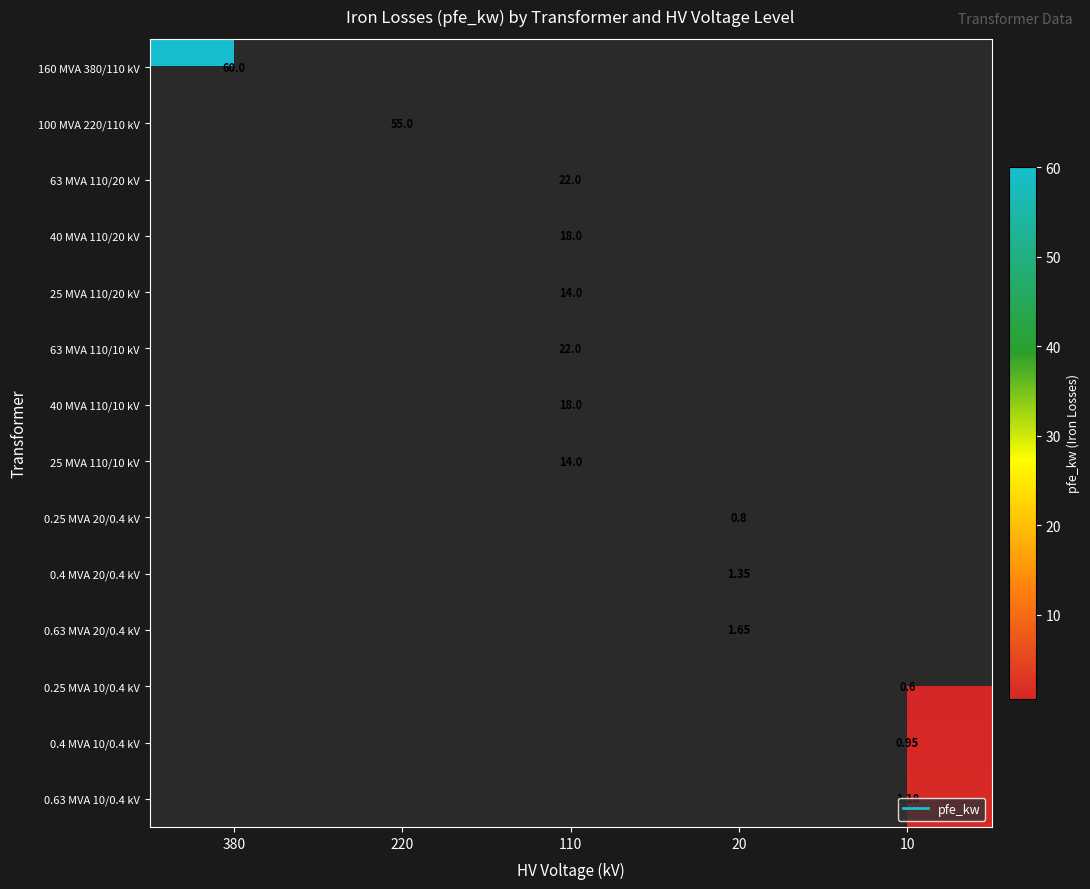

Rank the series by their maximum value, from lowest to highest.

0.25 MVA 10/0.4 kV, 0.25 MVA 20/0.4 kV, 0.4 MVA 10/0.4 kV, 0.63 MVA 10/0.4 kV, 0.4 MVA 20/0.4 kV, 0.63 MVA 20/0.4 kV, 25 MVA 110/20 kV, 25 MVA 110/10 kV, 40 MVA 110/20 kV, 40 MVA 110/10 kV, 63 MVA 110/20 kV, 63 MVA 110/10 kV, 100 MVA 220/110 kV, 160 MVA 380/110 kV